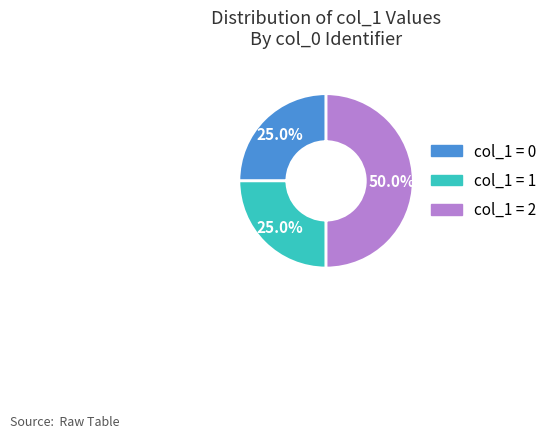

What percentage do col_1 = 0 and col_1 = 2 together represent?

75.0%